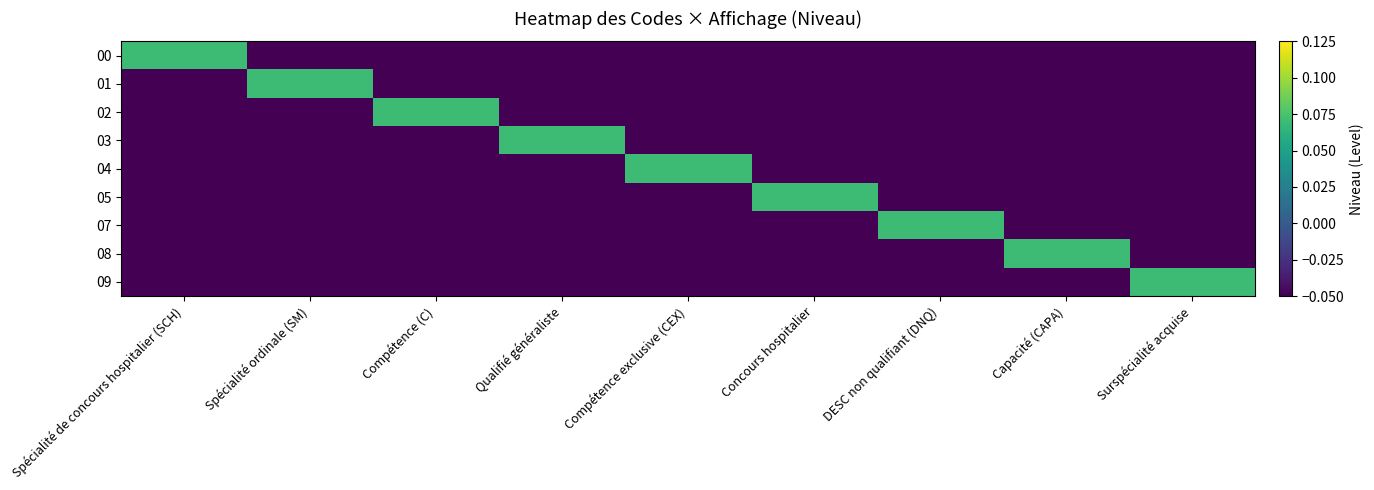

What is the spread (max minus min) of values at DESC non qualifiant (DNQ)?

0.1